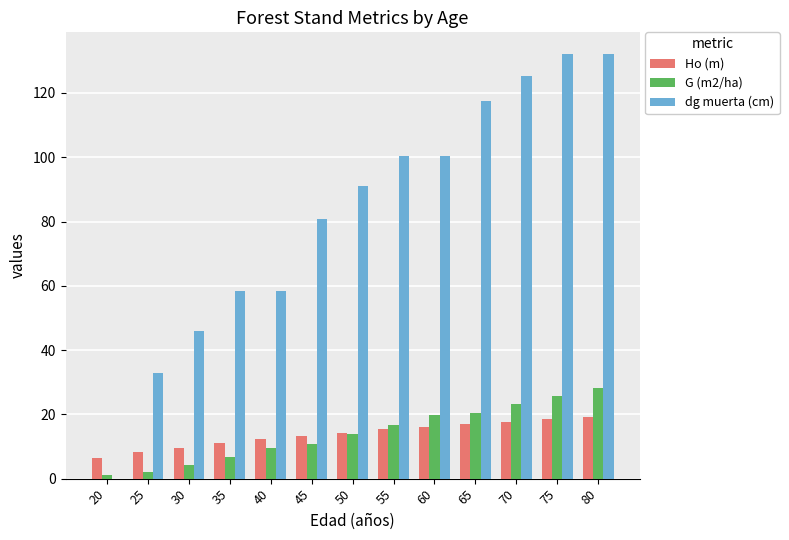

The dg muerta (cm) series shows 33.4 at 80. True or false?

False